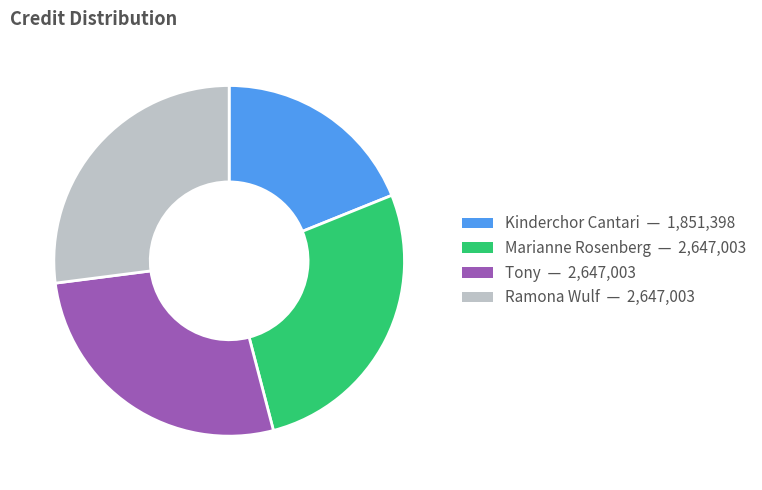

What is the ratio of the value at Ramona Wulf to the value at Kinderchor Cantari?

1.4